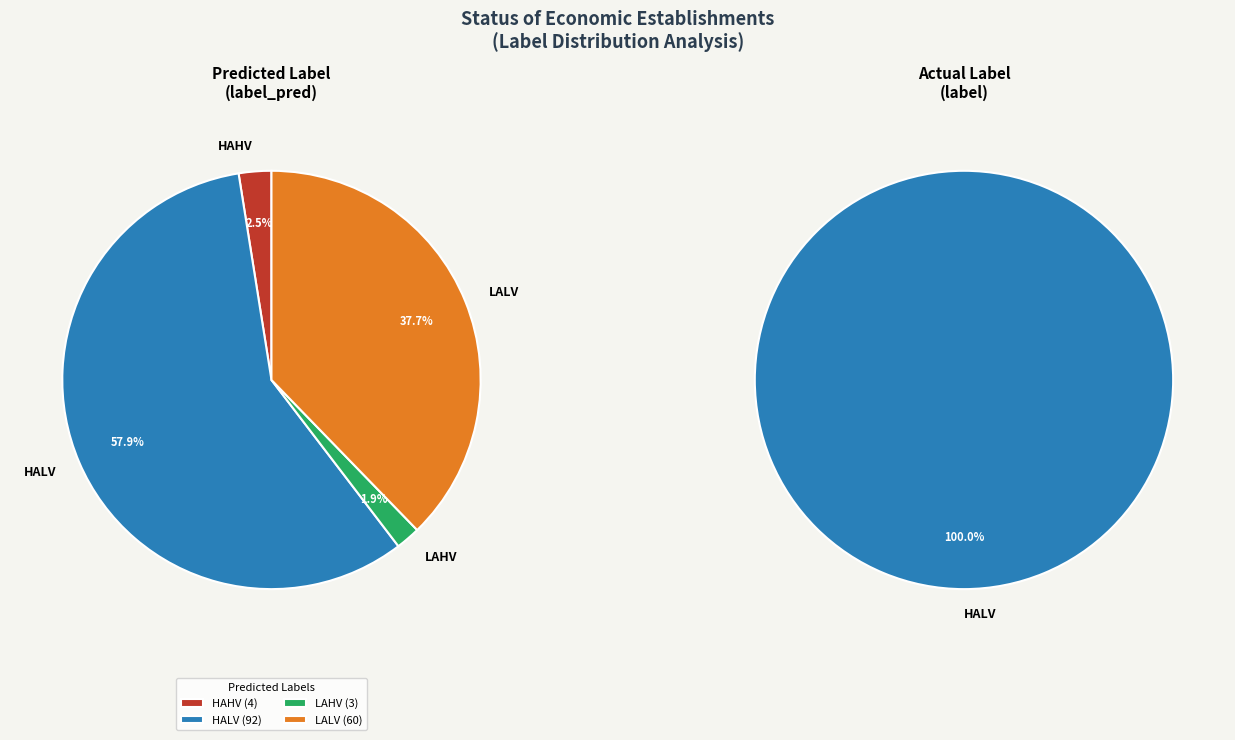

Count the number of slices in the pie.

4